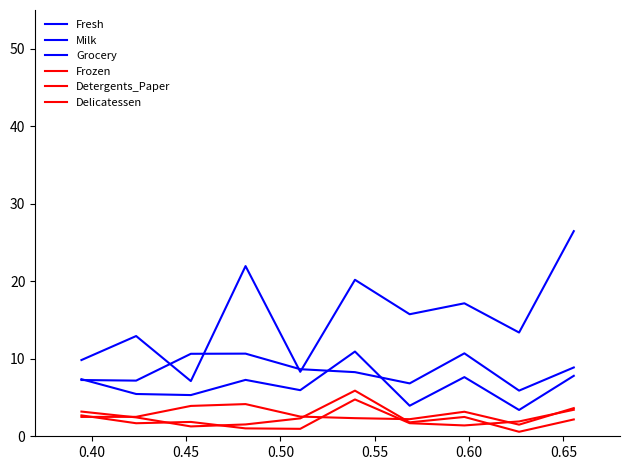

List the series in order of their peak value, lowest first.

Detergents_Paper, Frozen, Delicatessen, Grocery, Milk, Fresh